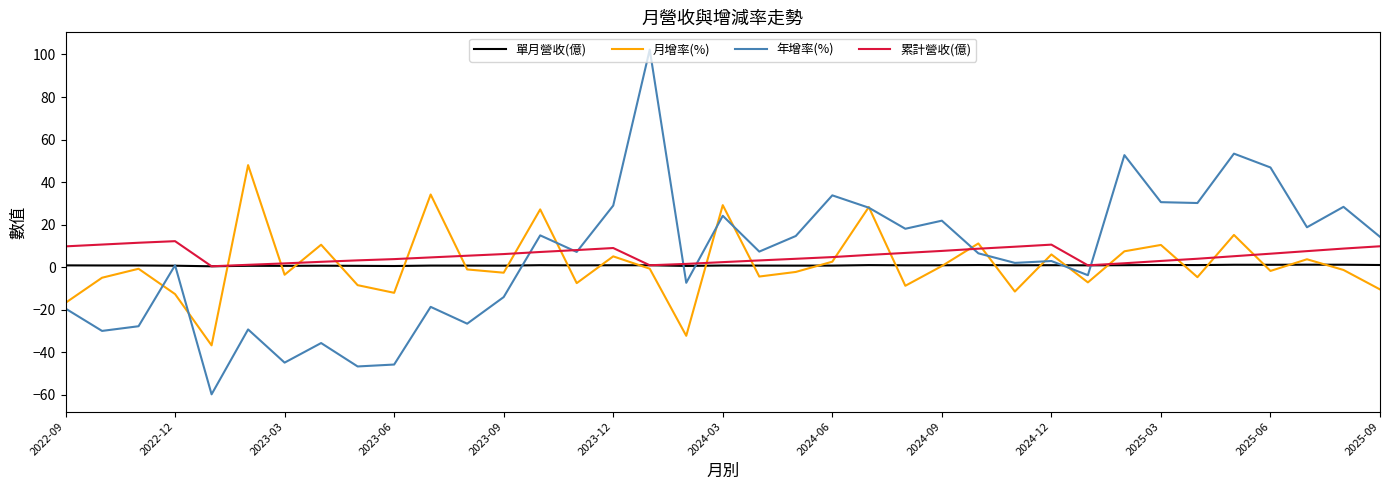

List the series in order of their peak value, highest first.

年增率(%), 月增率(%), 累計營收(億), 單月營收(億)